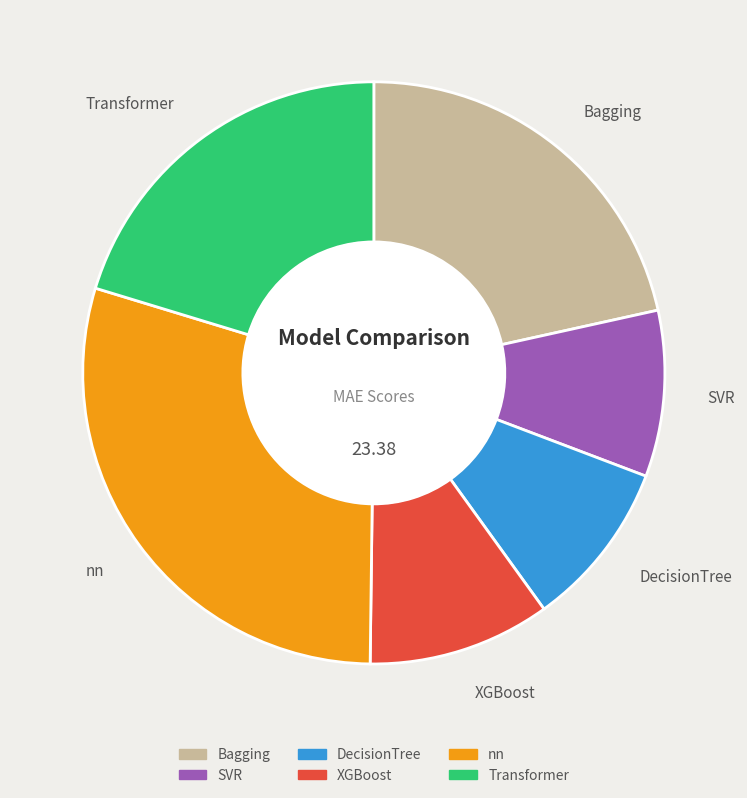

Is it true that SVR is 9% of the pie?

True